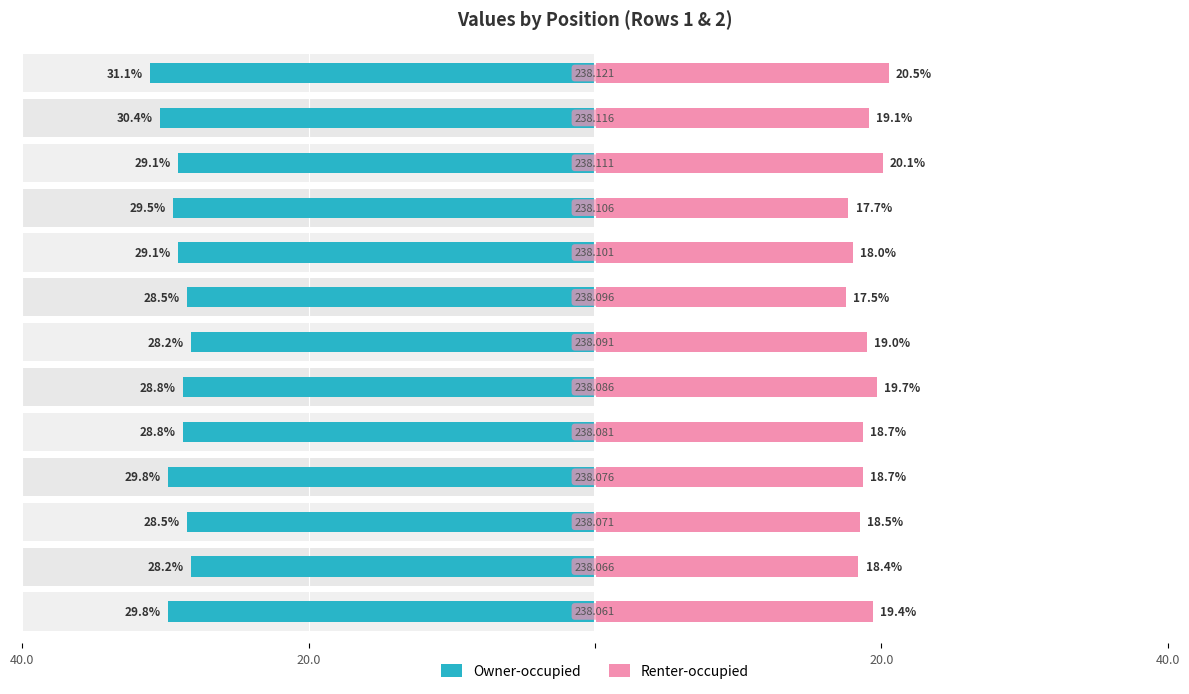

True or false: Owner-occupied has a value of -30.4 at 11.

True